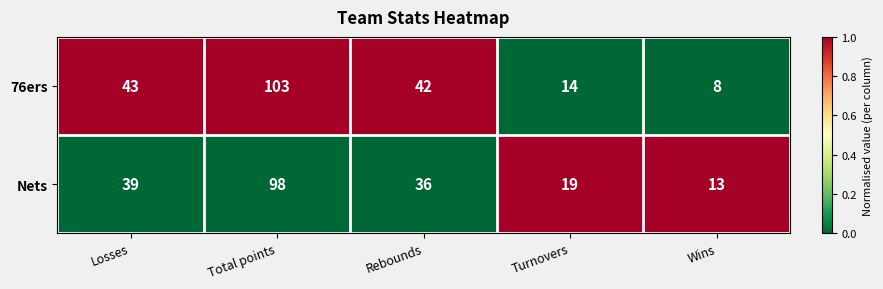

Is it true that Nets equals 22 at Wins?

False